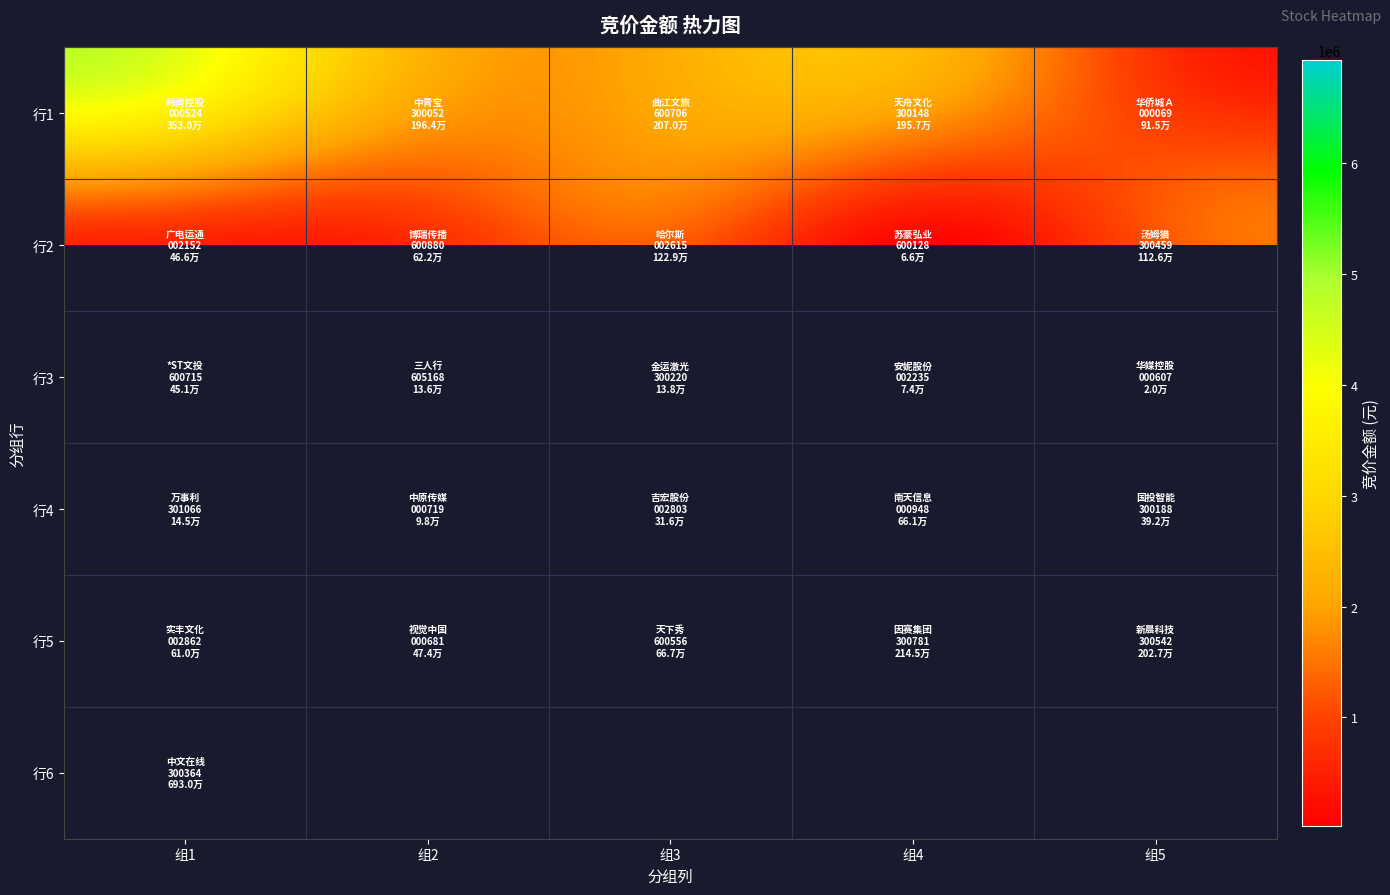

How many data points in 行1 are above 1963850?

2